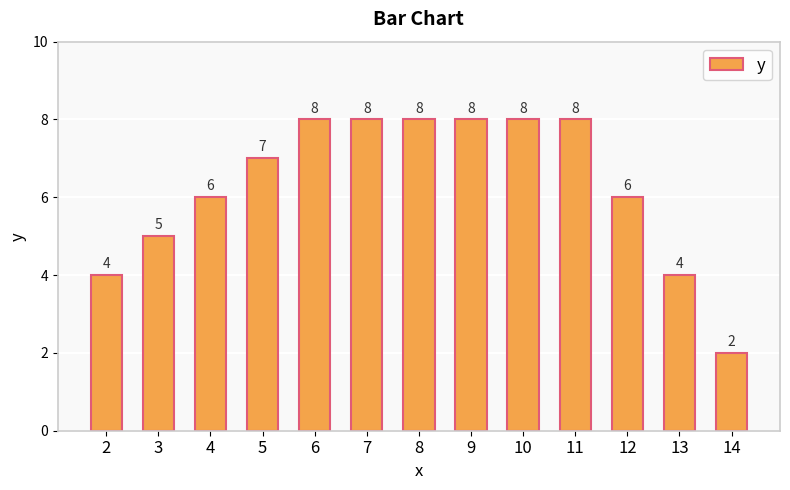

True or false: the data shows 12 at 8.

False